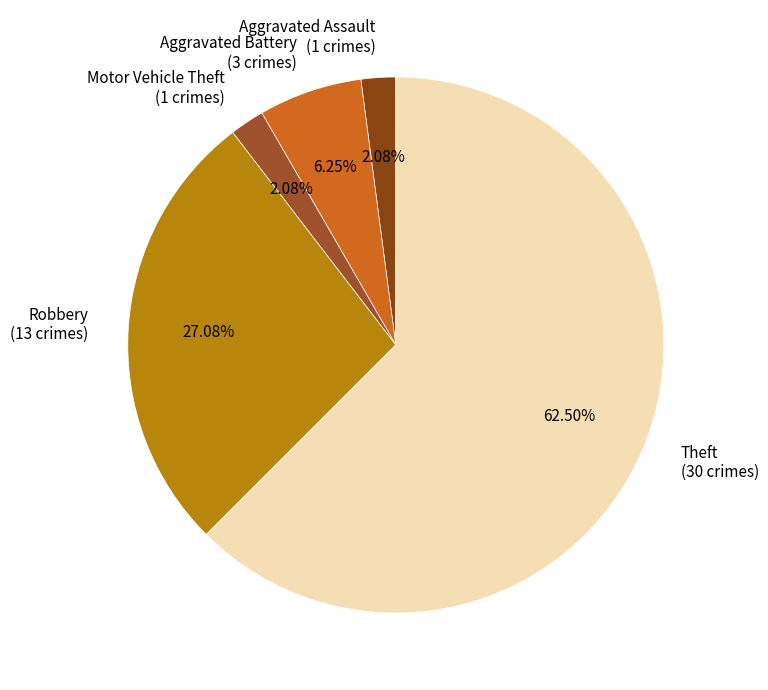

Which has a higher value, Robbery (13 crimes) or Motor Vehicle Theft (1 crimes)?

Robbery (13 crimes)